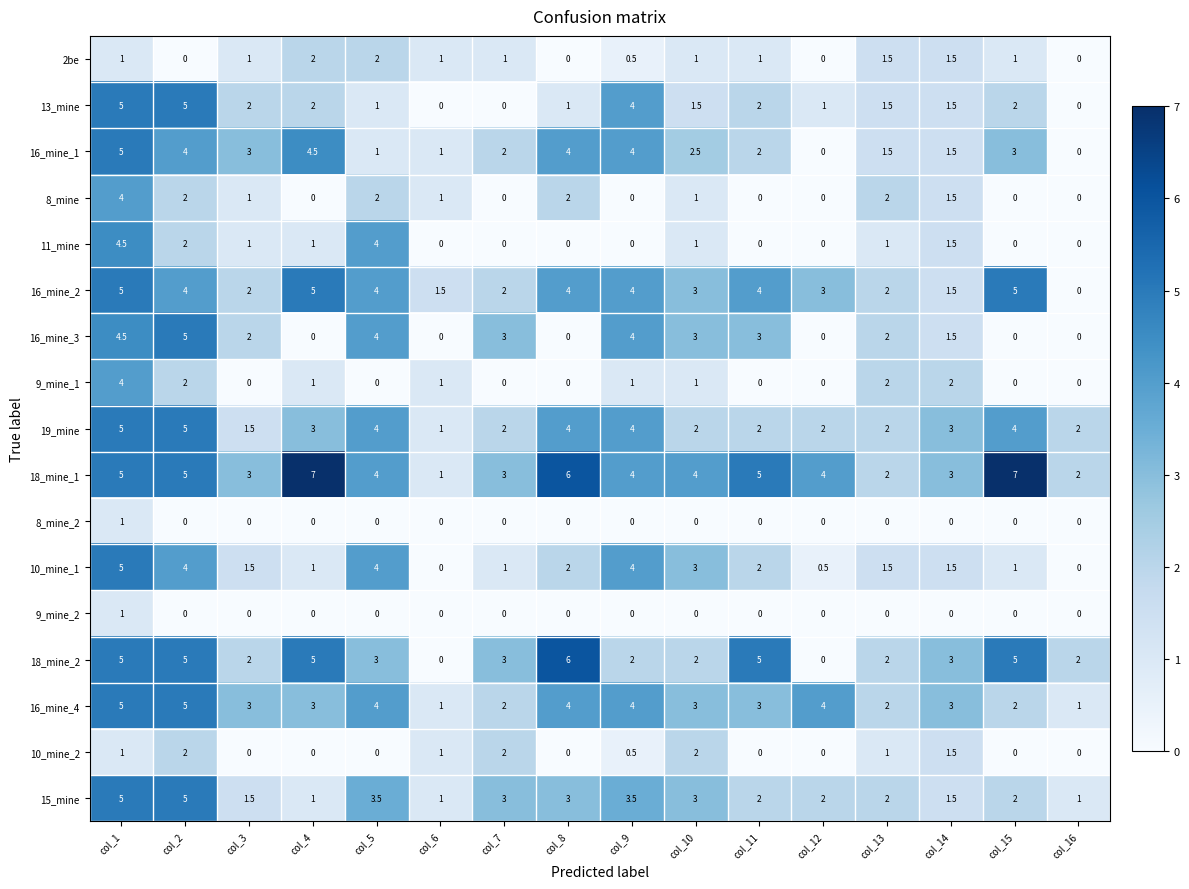

True or false: 15_mine has a value of 5.0 at col_2.

True